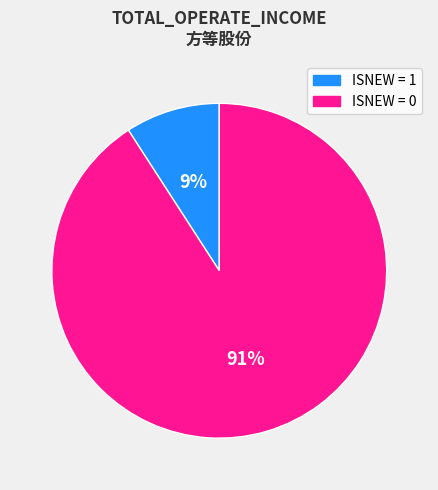

Is there any slice that represents more than half of the pie?

Yes